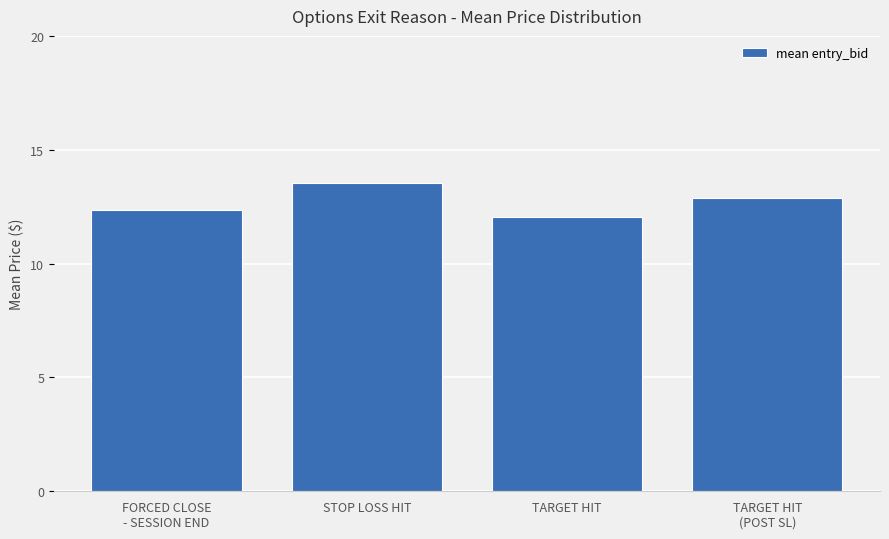

What is the smallest value displayed?

12.1